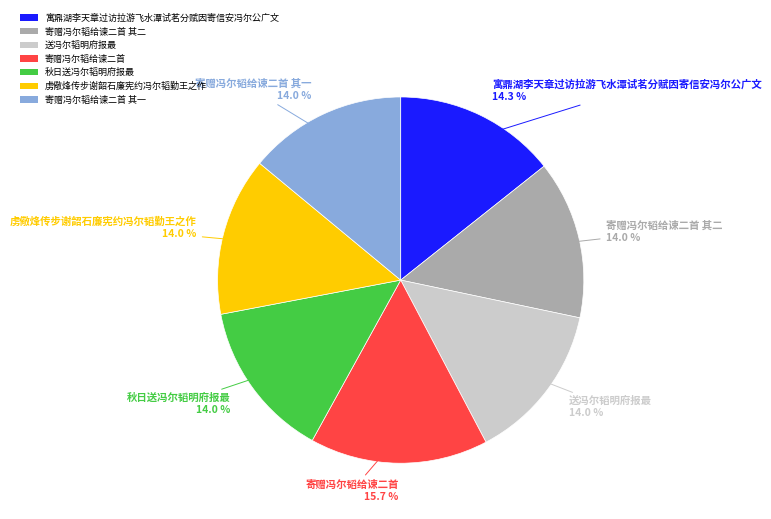

To the nearest percent, what portion does 寄赠冯尔韬给谏二首 其二 represent?

14%